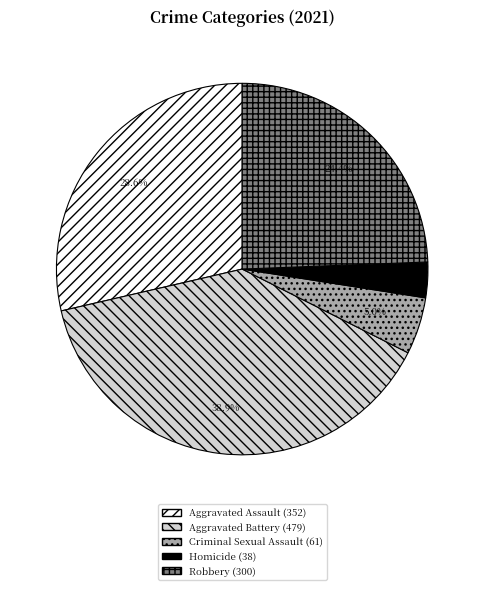

What percentage is the Aggravated Battery slice, to the nearest percent?

39%